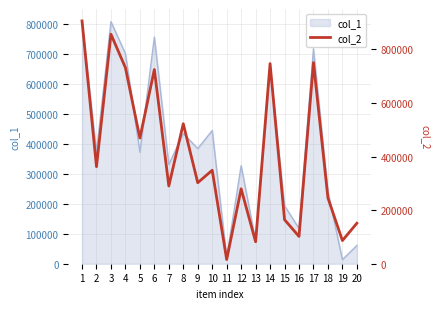

Between 8 and 4, which is larger?

4